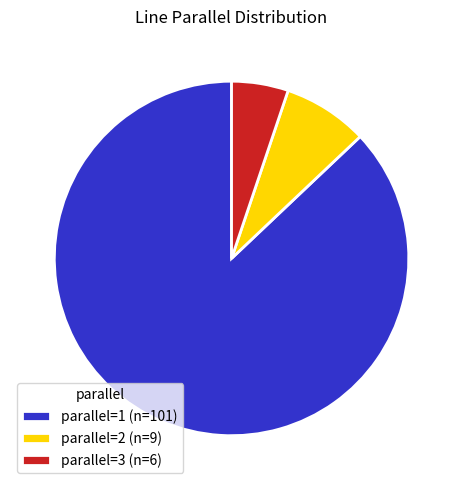

Approximately how many times larger is the value at parallel=1 (n=101) compared to parallel=3 (n=6)?

16.8